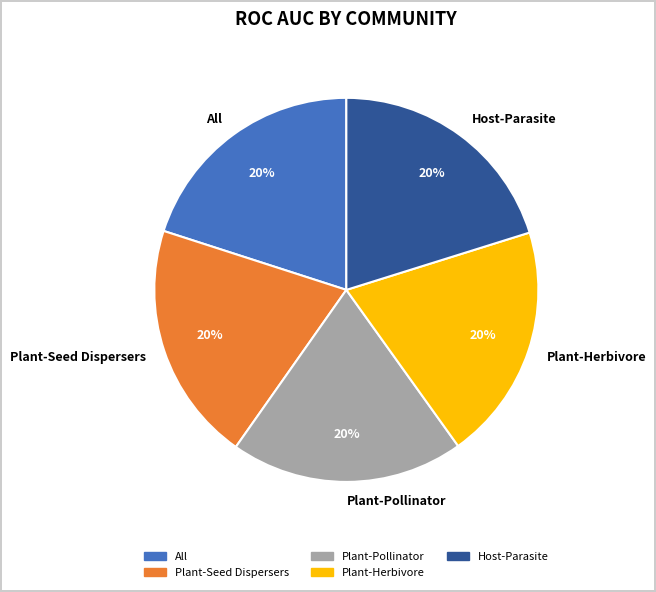

How many slices are in this pie chart?

5